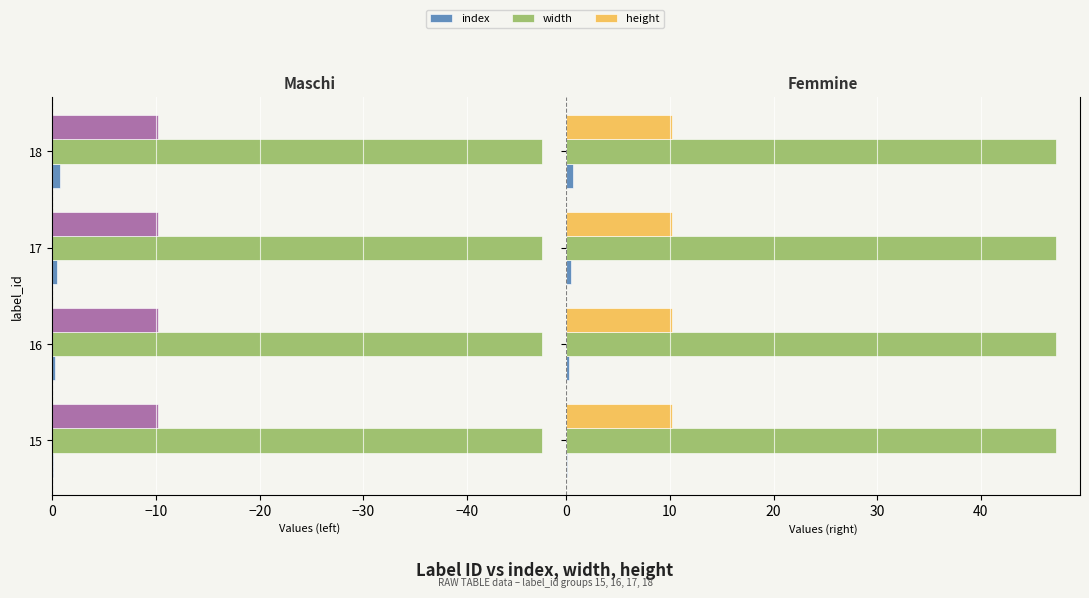

True or false: width has a value of 0.1 at −50.

False